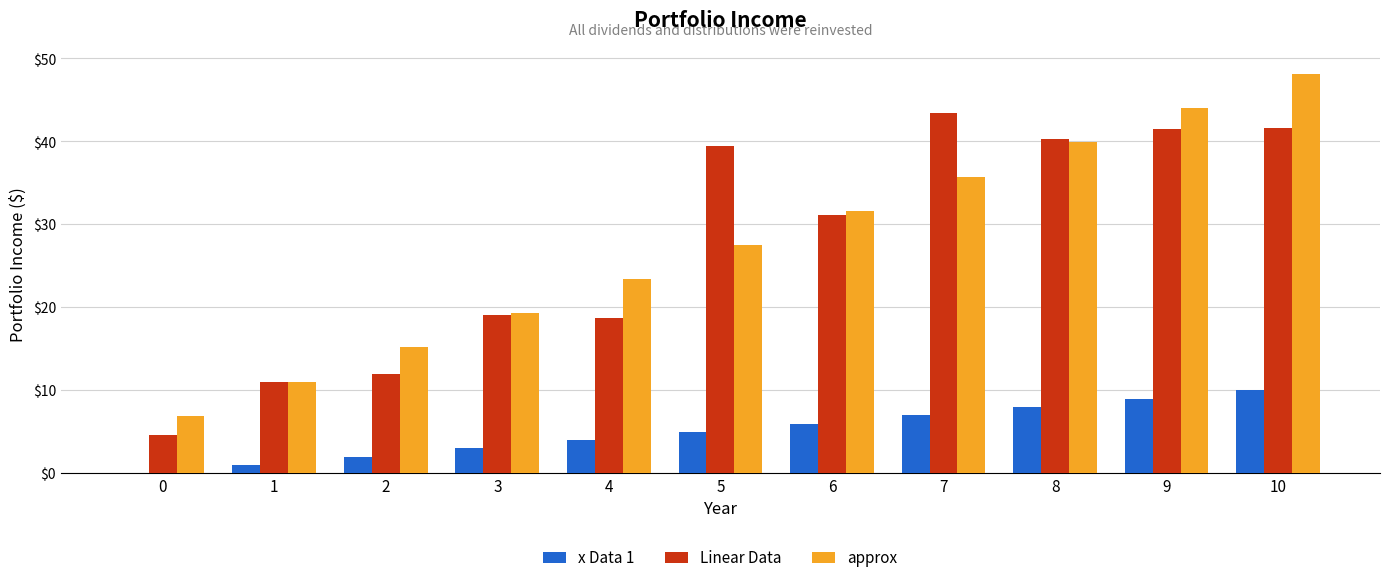

Which series changed the most between 0 and 7?

Linear Data